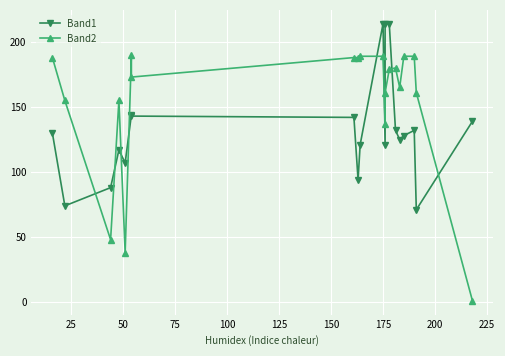

What is the maximum value shown in the chart?

214